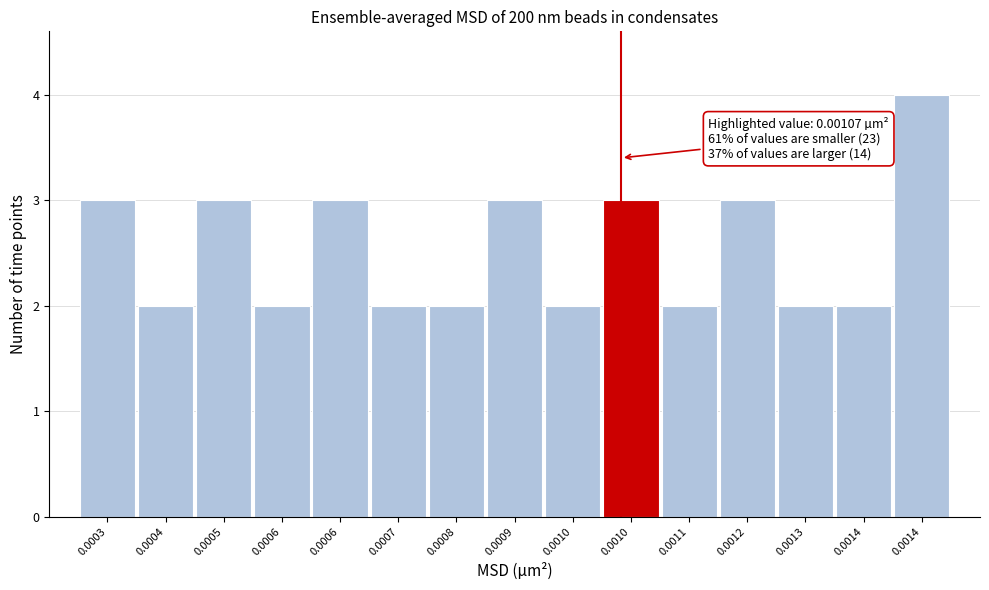

How many bars are there in total?

15